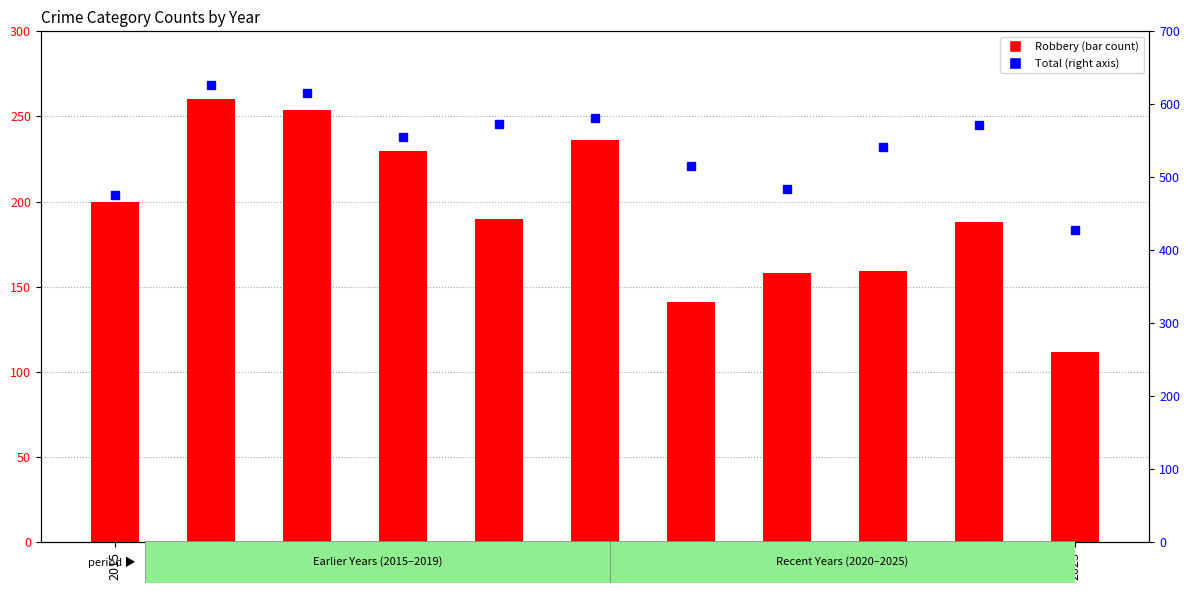

What is the sum of all Robbery values?

2128